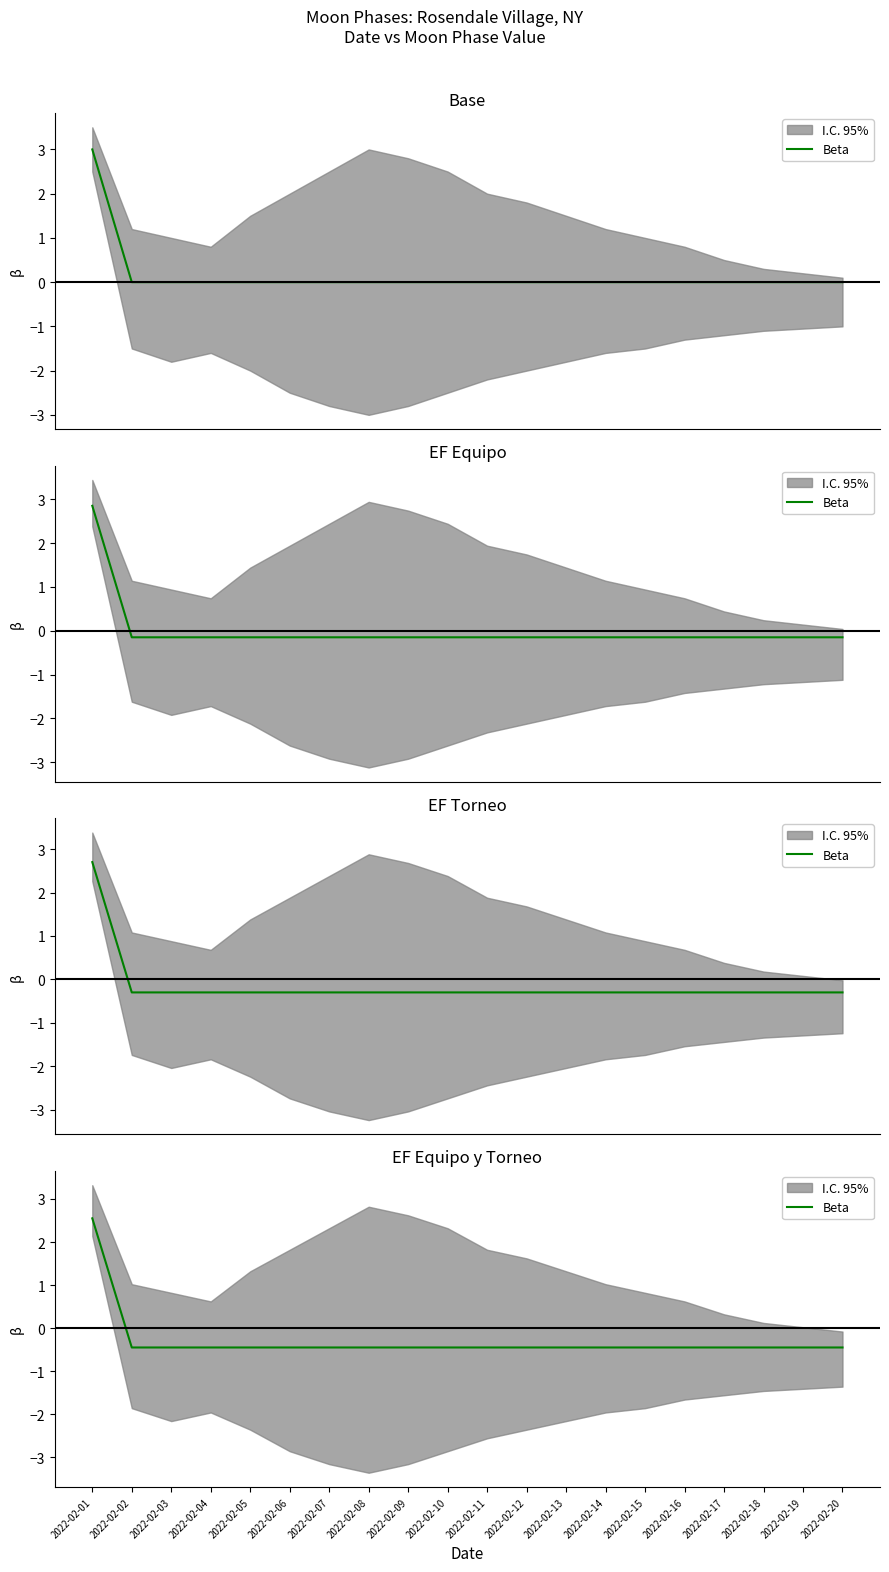

What is the sum of the values at 2022-02-18 and 2022-02-12?

-0.9